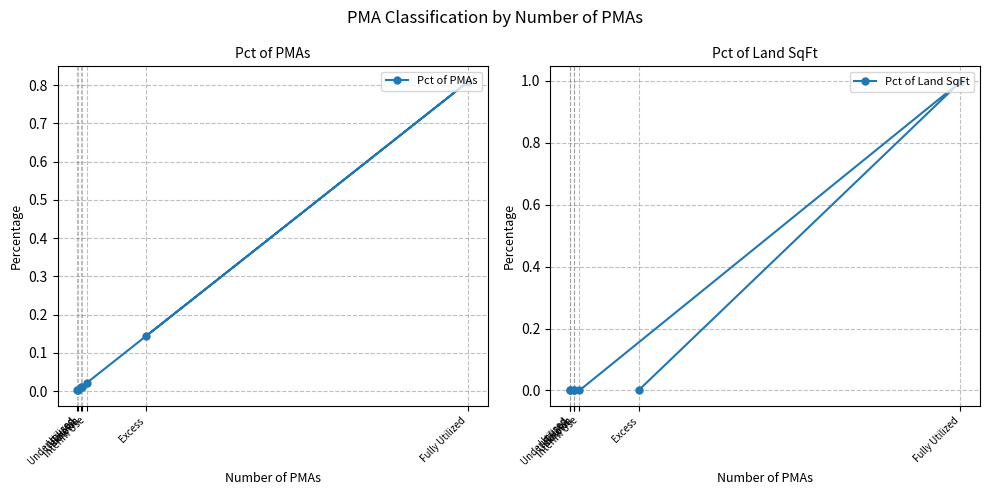

True or false: Pct of PMAs has a value of 0.0 at Underutilized.

True